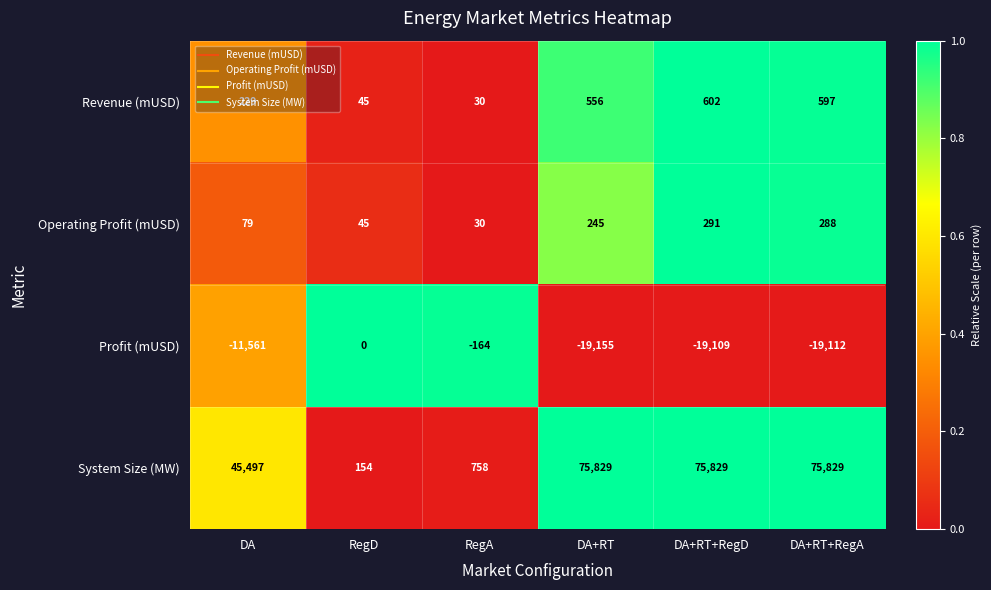

Rank the series at DA from highest to lowest value.

System Size (MW), Revenue (mUSD), Operating Profit (mUSD), Profit (mUSD)